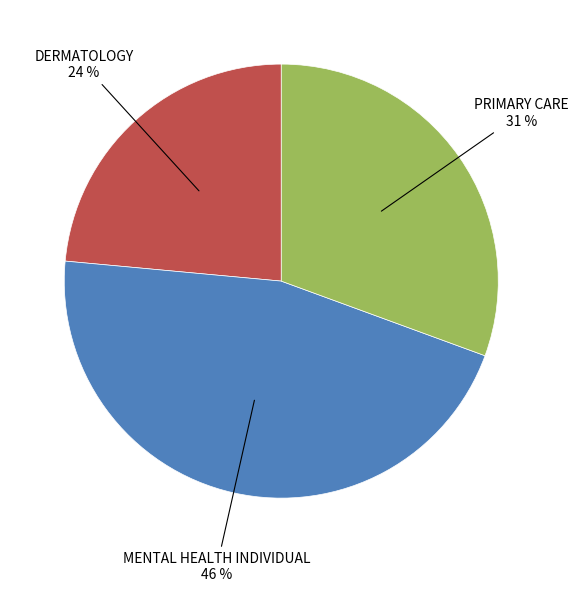

To the nearest percent, what is the average slice percentage?

33%